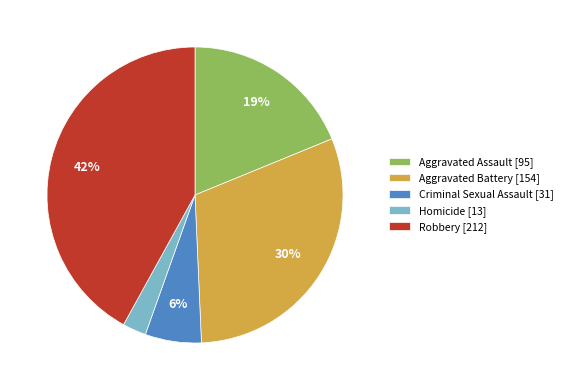

To the nearest percent, what is the difference between the Criminal Sexual Assault and Robbery slice percentages?

36%